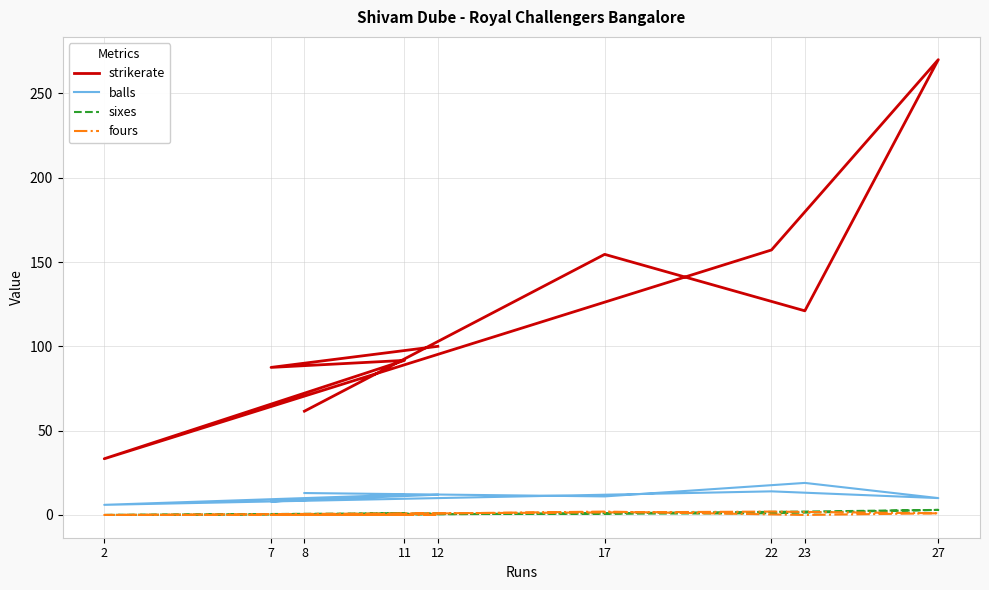

List the series in order of their peak value, lowest first.

fours, sixes, balls, strikerate